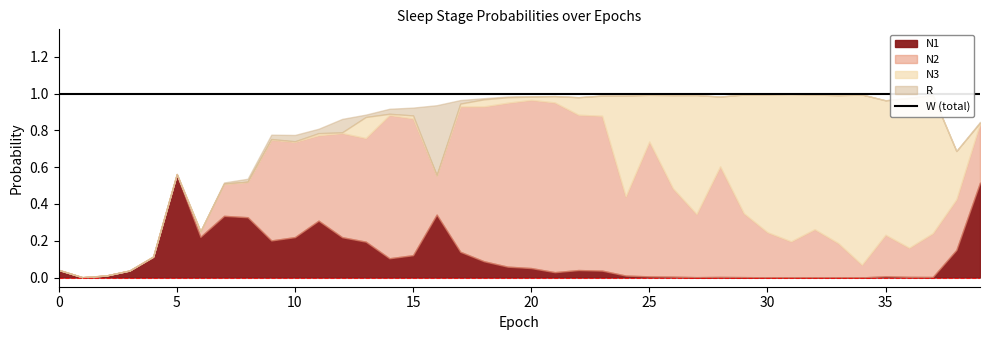

Rank the categories by R value from lowest to highest.

31, 33, 34, 32, 30, 1, 29, 0, 2, 27, 37, 26, 28, 36, 4, 3, 6, 21, 35, 5, 22, 24, 23, 25, 38, 20, 19, 39, 18, 7, 13, 8, 17, 9, 11, 14, 10, 15, 12, 16